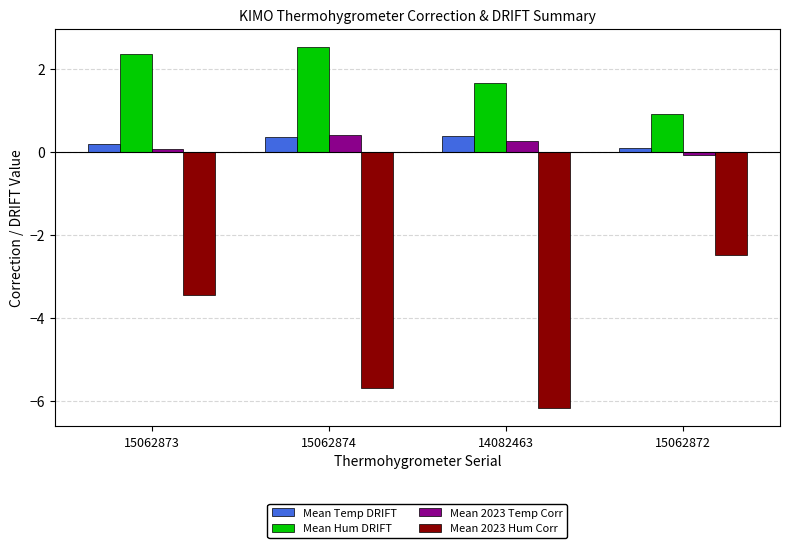

What are all the series names shown in the legend?

Mean Temp DRIFT, Mean Hum DRIFT, Mean 2023 Temp Corr, Mean 2023 Hum Corr